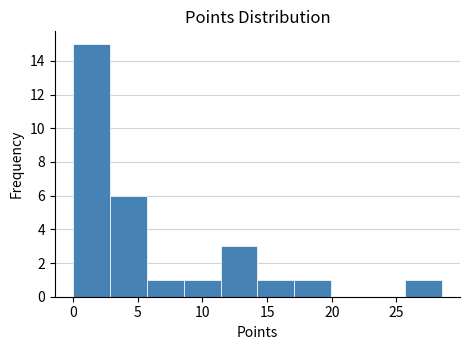

What is the height of the bar covering 8.55 to 11.40 on the x-axis? Neither the bar edges nor the heights are printed on the chart, so give them approximately, as read against the axes.

1